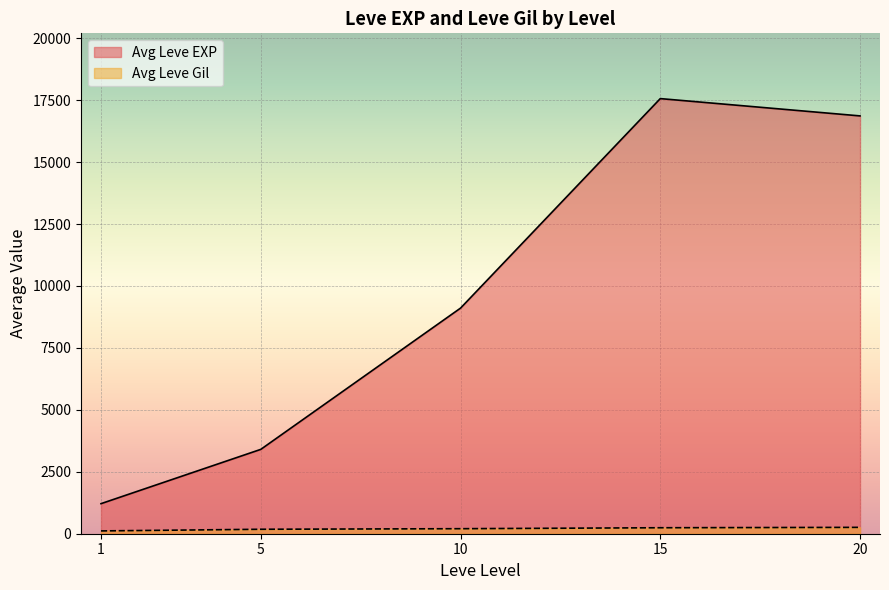

What are all the series names shown in the legend?

Avg Leve EXP, Avg Leve Gil